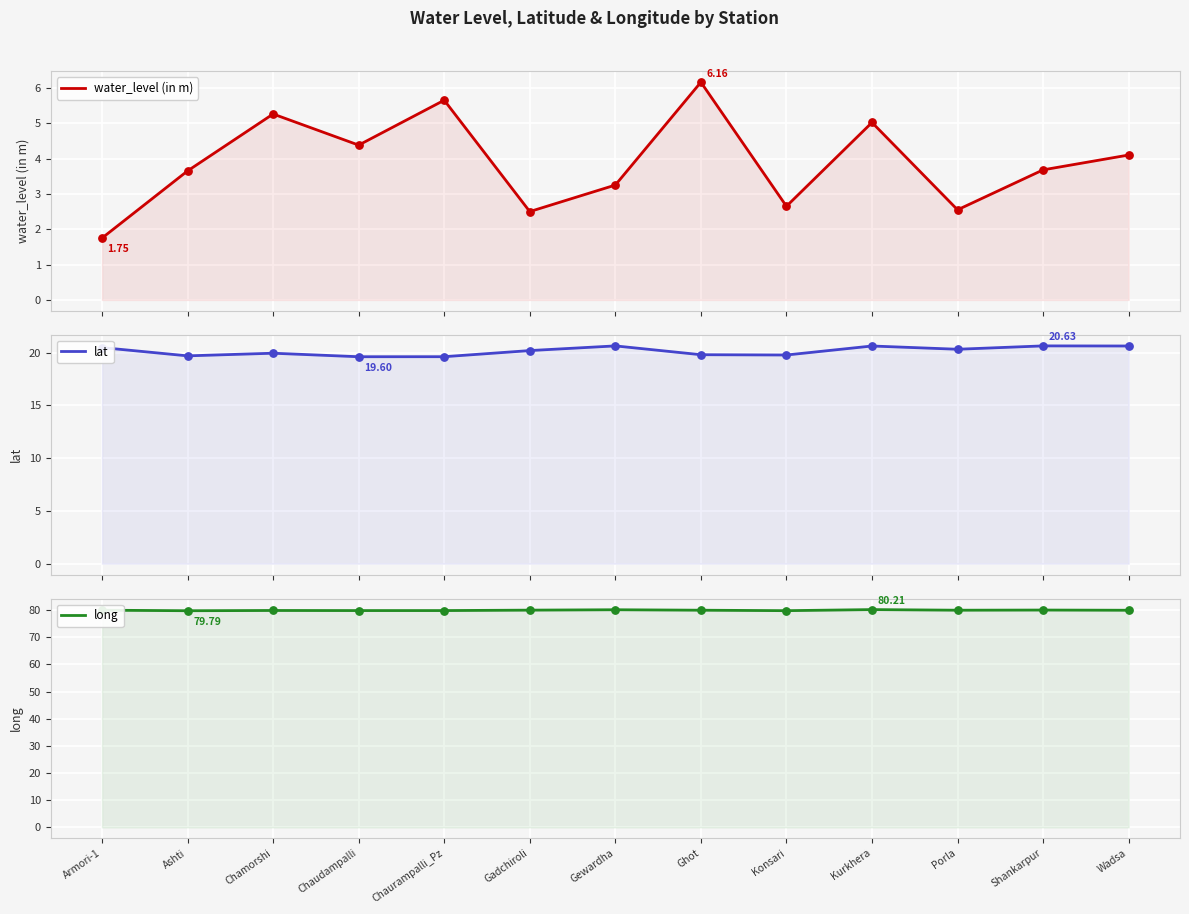

At how many categories does at least one series exceed 11?

13